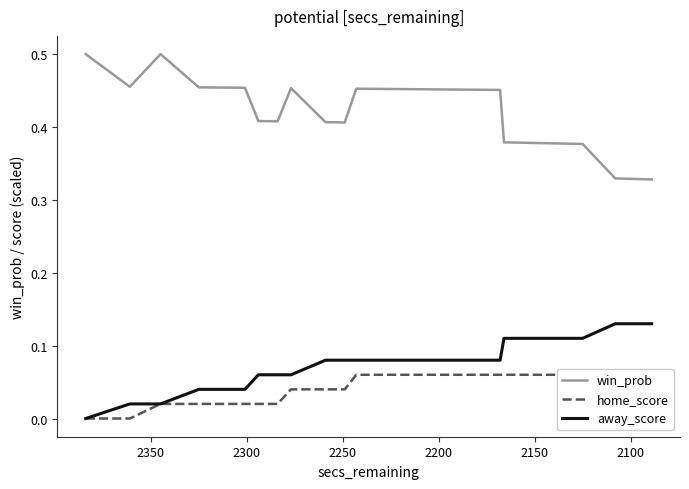

Reading left to right, extract all data points from this chart.

win_prob: 0.5	0.5	0.5	0.5	0.5	0.5	0.5	0.4	0.4	0.4	0.4	0.5	0.4	0.4	0.4	0.4	0.5	0.5	0.5	0.5	0.5	0.5	0.5	0.5	0.5	0.5	0.5	0.5	0.5	0.5	0.5	0.5	0.4	0.4	0.4	0.4	0.3	0.3	0.3	0.3
home_score: 0.0	0.0	0.0	0.0	0.0	0.0	0.0	0.0	0.0	0.0	0.0	0.0	0.0	0.0	0.0	0.0	0.1	0.1	0.1	0.1	0.1	0.1	0.1	0.1	0.1	0.1	0.1	0.1	0.1	0.1	0.1	0.1	0.1	0.1	0.1	0.1	0.1	0.1	0.1	0.1
away_score: 0.0	0.0	0.0	0.0	0.0	0.0	0.0	0.1	0.1	0.1	0.1	0.1	0.1	0.1	0.1	0.1	0.1	0.1	0.1	0.1	0.1	0.1	0.1	0.1	0.1	0.1	0.1	0.1	0.1	0.1	0.1	0.1	0.1	0.1	0.1	0.1	0.1	0.1	0.1	0.1